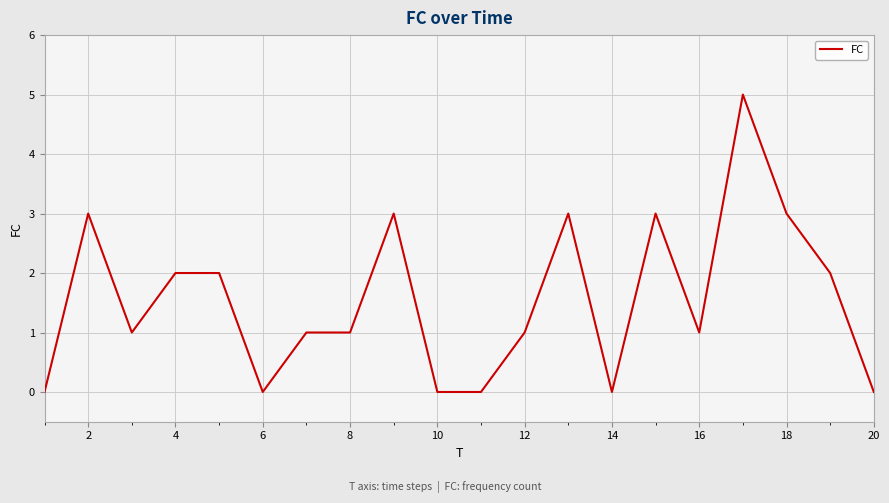

How many values are between 0 and 3?

19